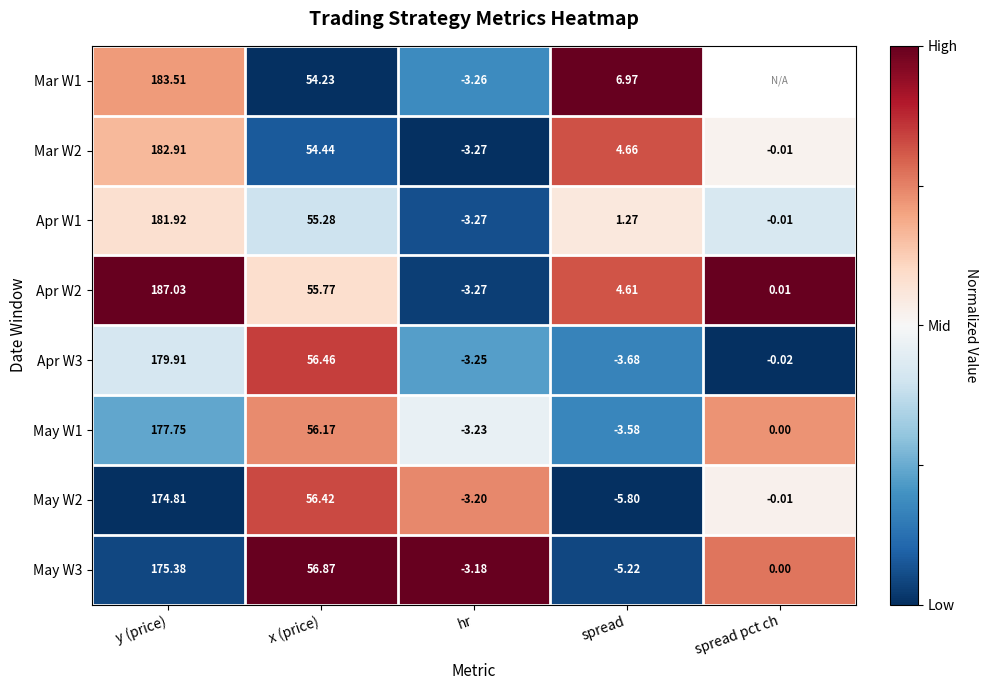

At which label does May W1 first exceed 0?

y (price)